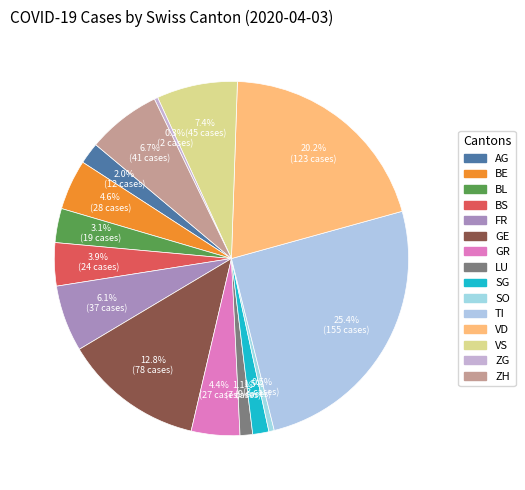

How many segments does this pie chart have?

15